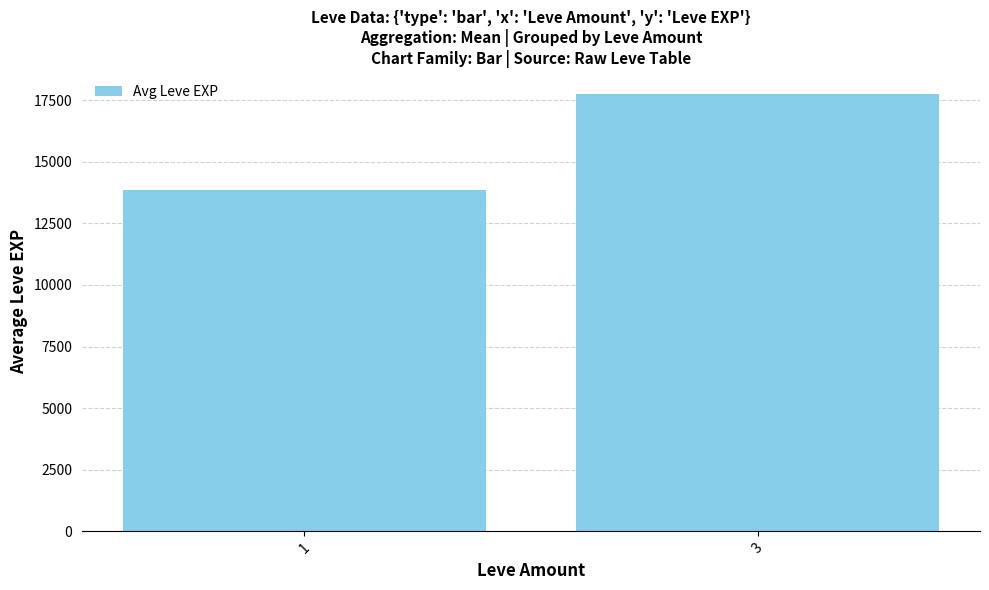

How many data points are above 17743?

1